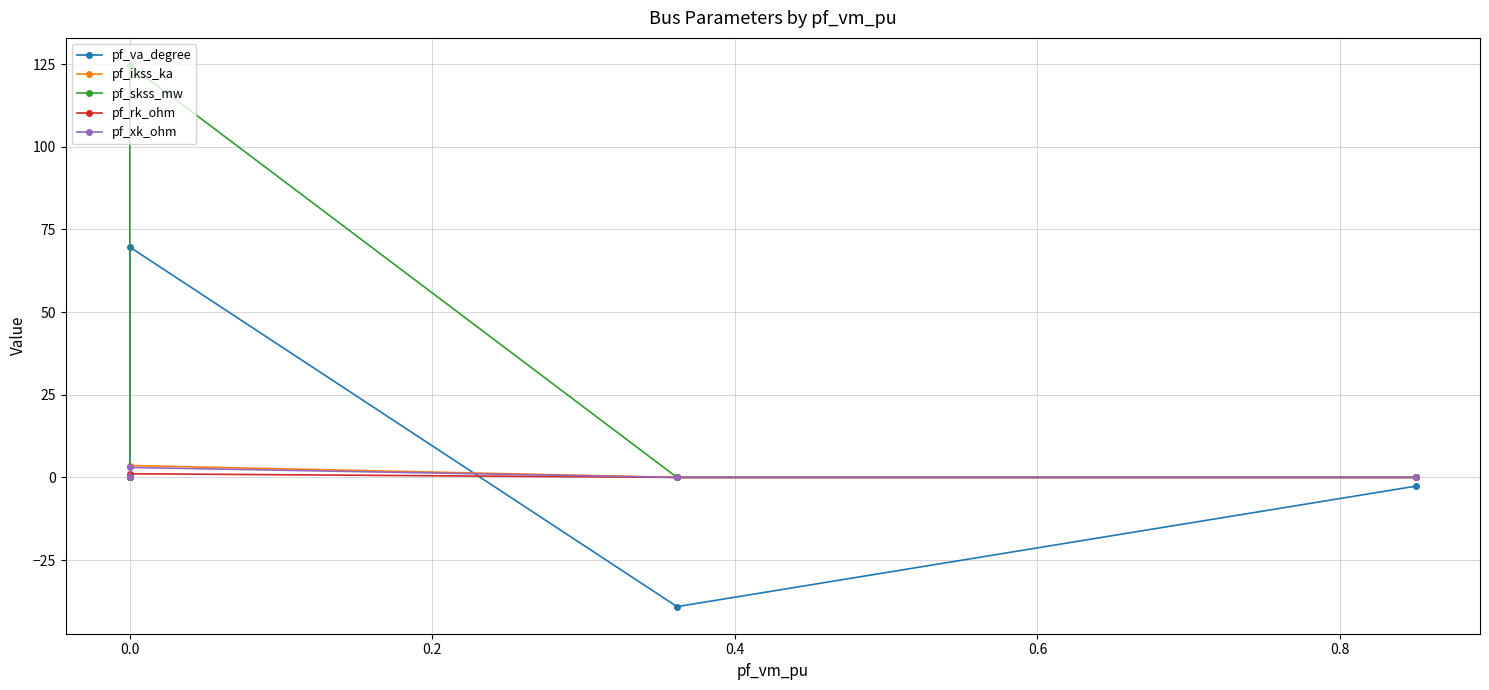

Count the number of categories in the chart.

5